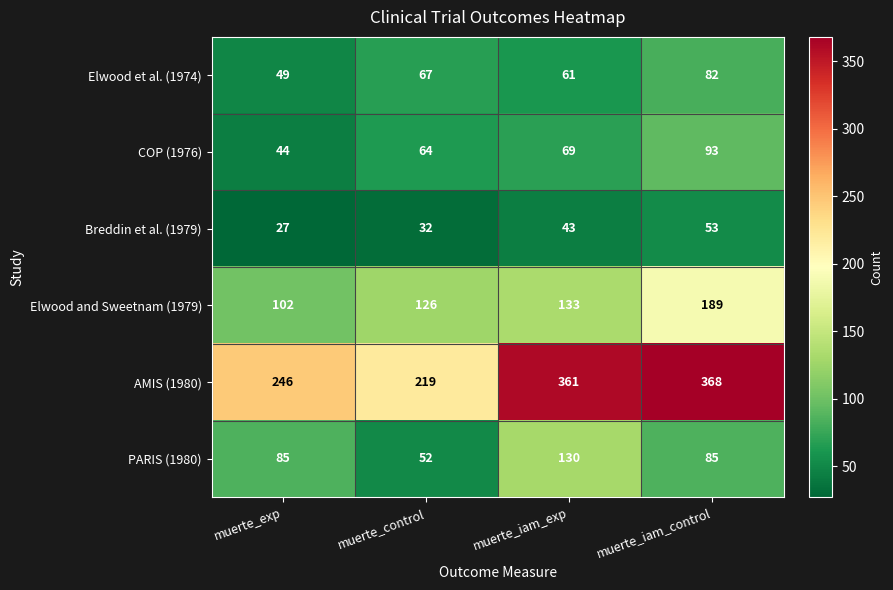

At how many categories does at least one series exceed 130?

4